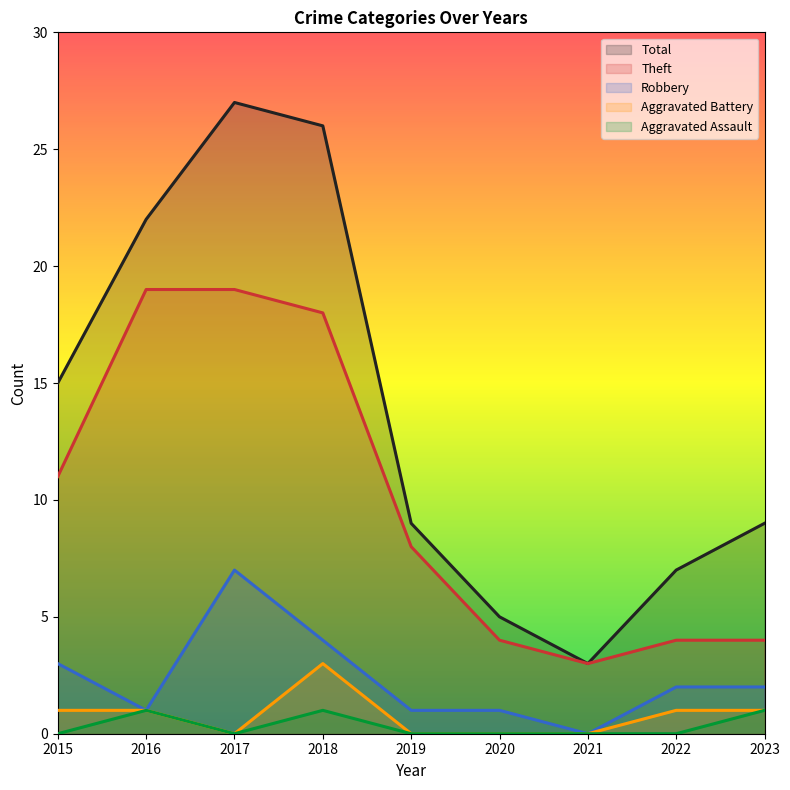

How many values in the Aggravated Battery series are below 1?

4